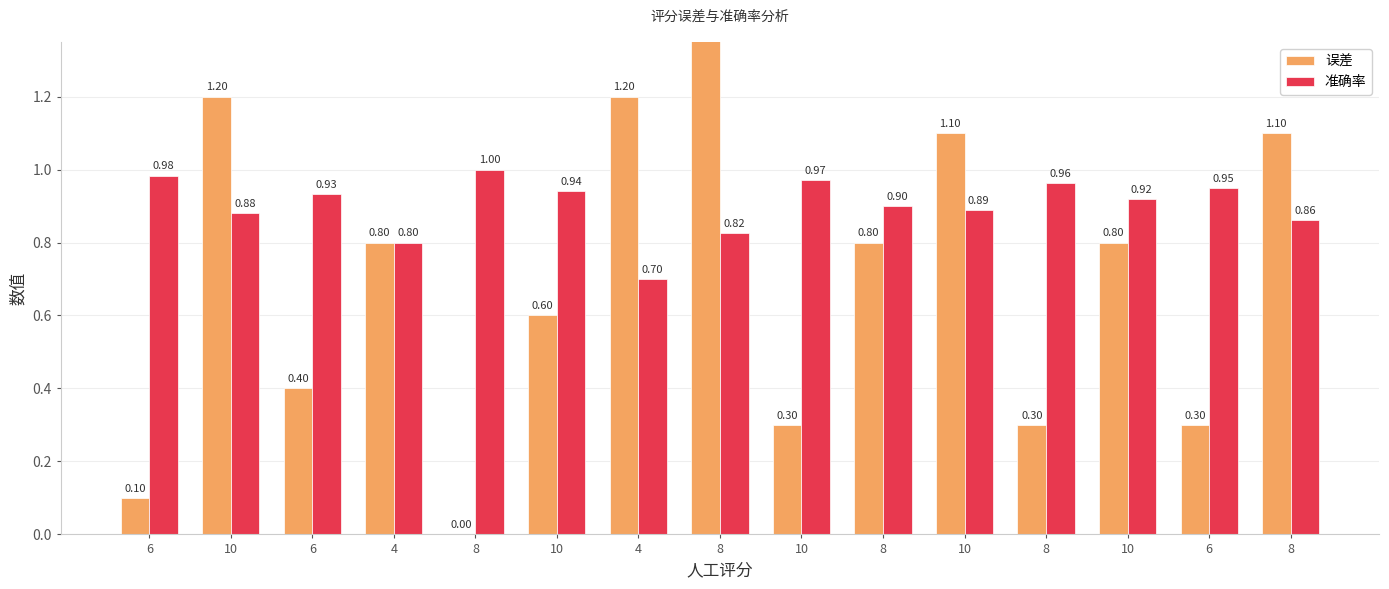

Which category has the highest value across all series?

8